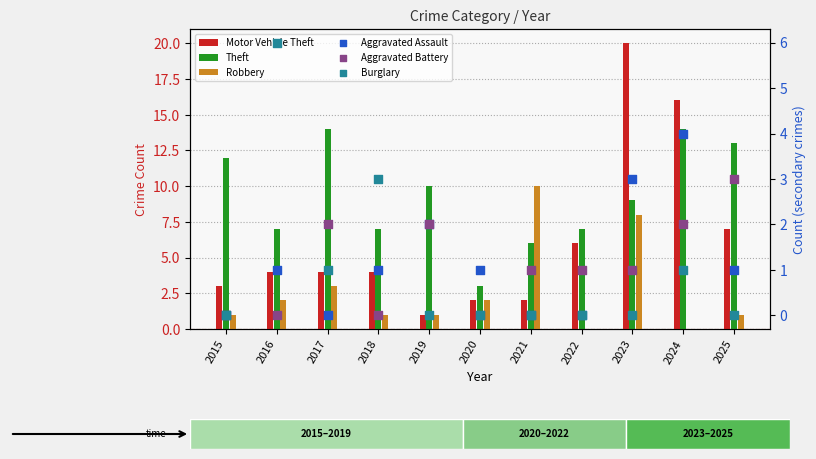

At which category is the sum across all series the highest?

2023